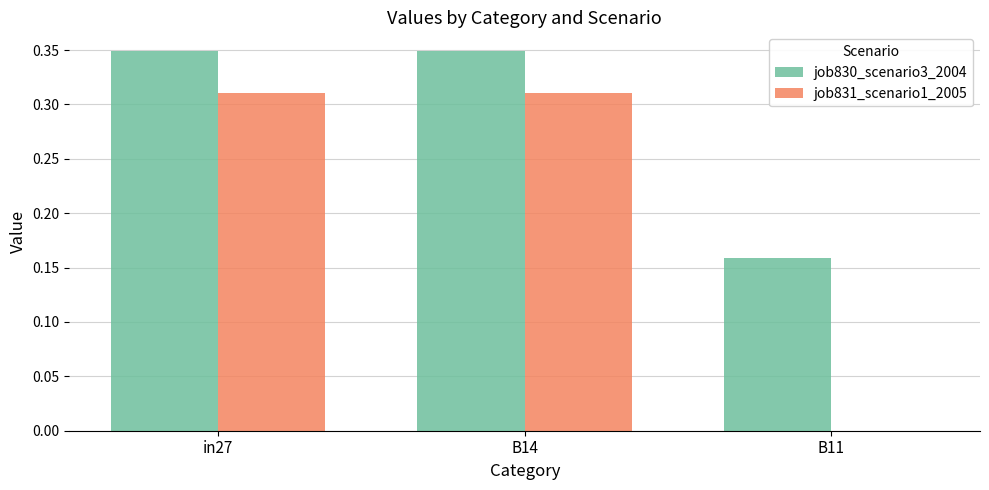

What are all the series names shown in the legend?

job830_scenario3_2004, job831_scenario1_2005